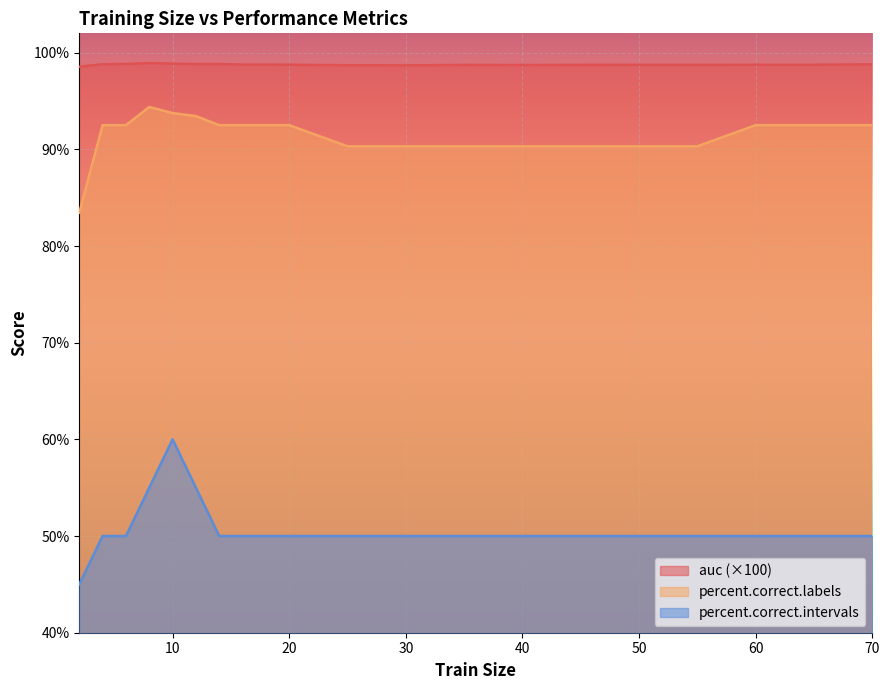

At 50, list the series in order from largest to smallest.

auc (×100), percent.correct.labels, percent.correct.intervals